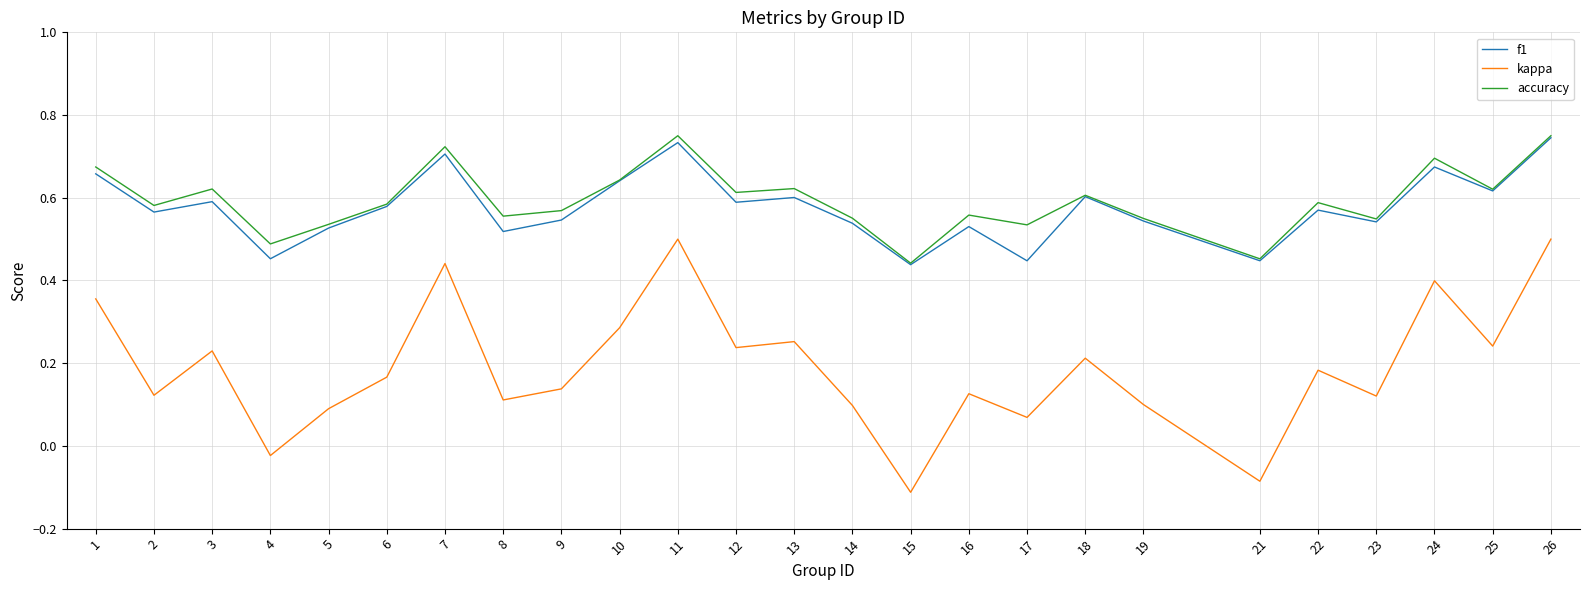

At which label is kappa closest to 0?

4